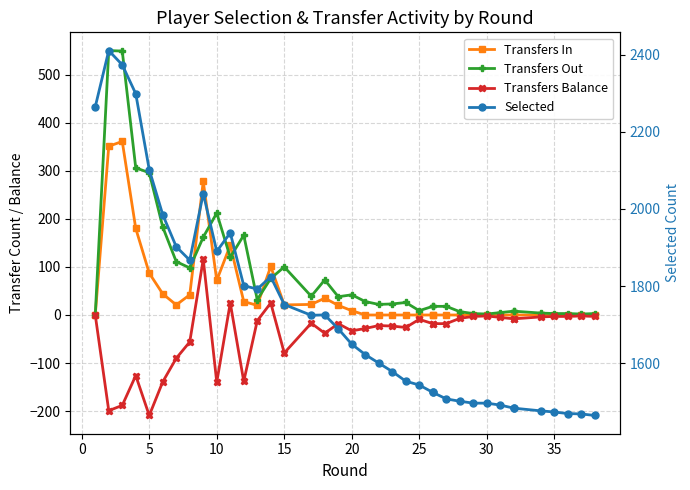

What are all the series names shown in the legend?

Transfers In, Transfers Out, Transfers Balance, Selected